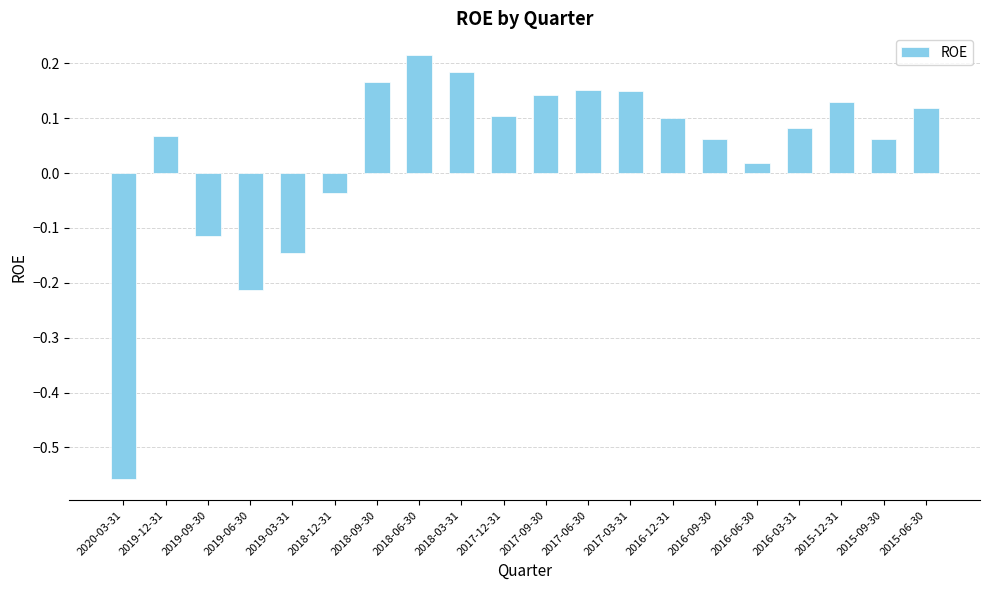

Is it true that the value at 2016-09-30 is 0.1?

True